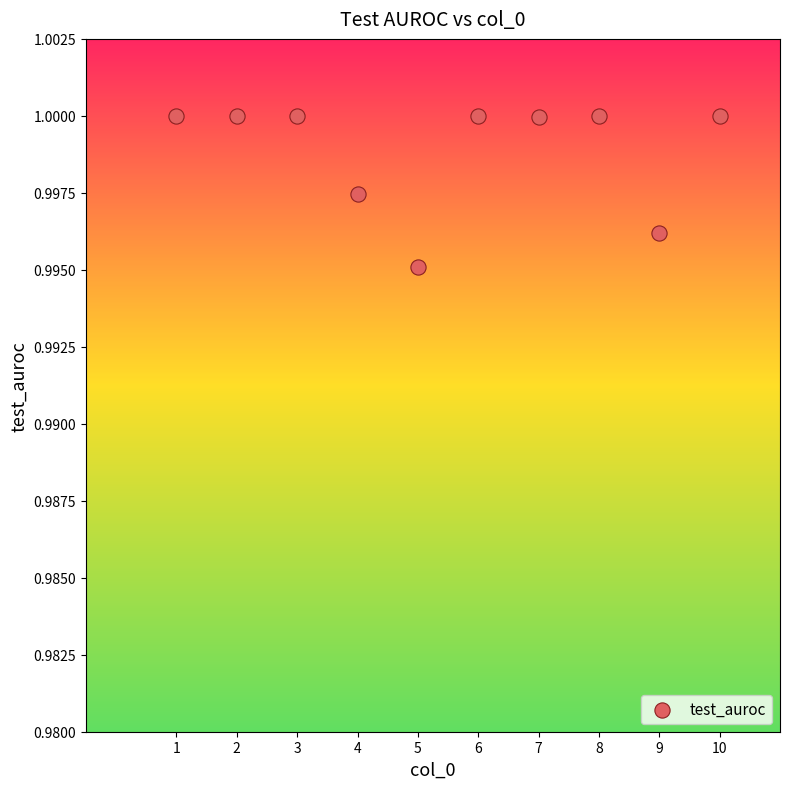

What is the range of X values (max minus min)?

9.0